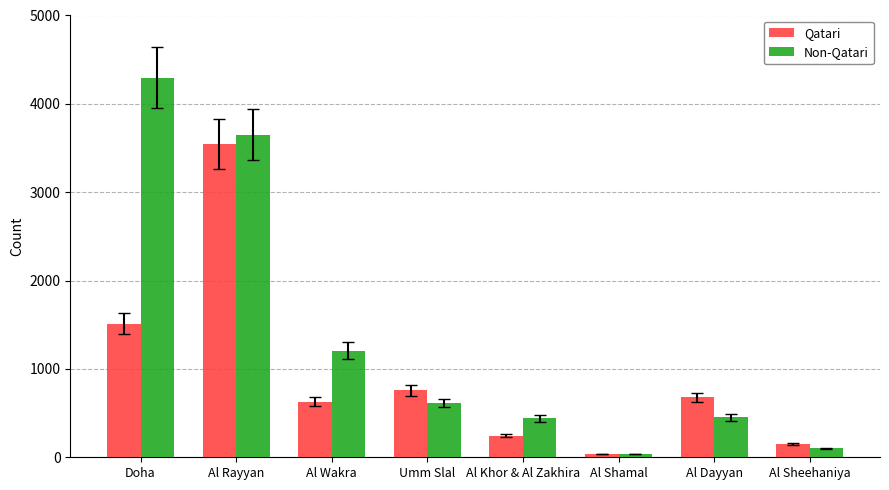

What are all the series names shown in the legend?

Qatari, Non-Qatari